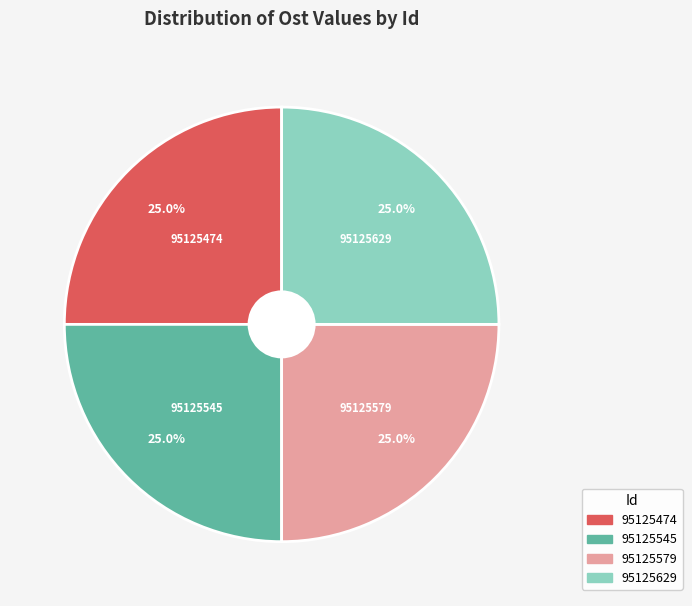

What percentage is the 95125474 slice, to the nearest percent?

25%